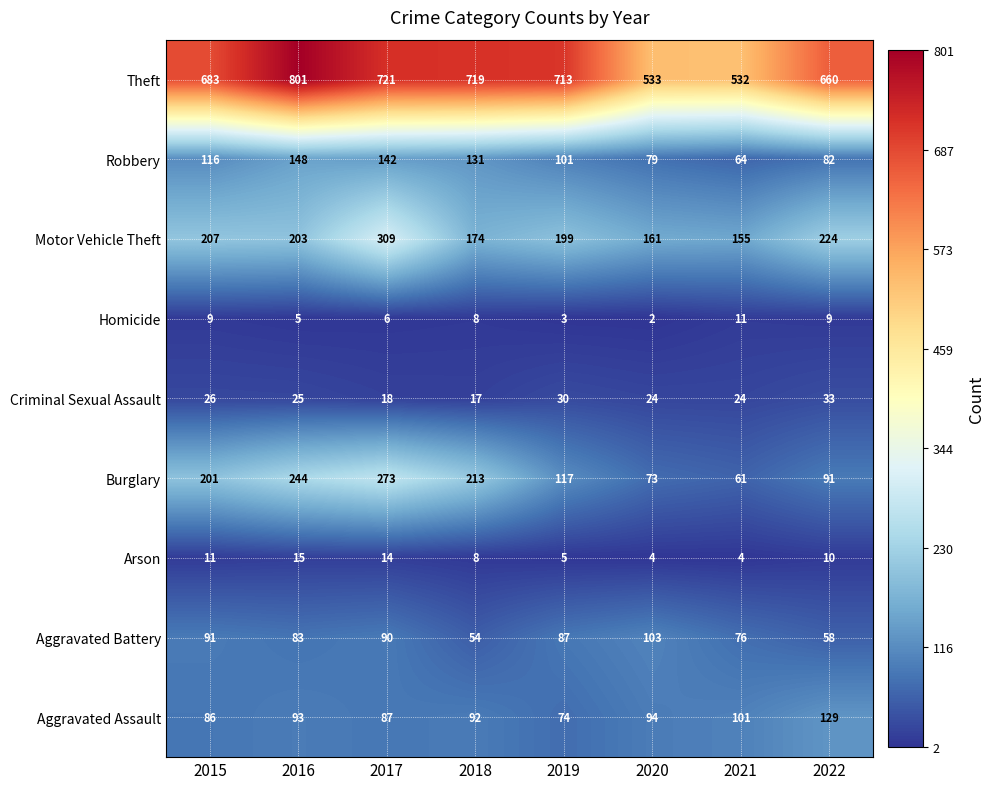

Count the number of data series in this chart.

9